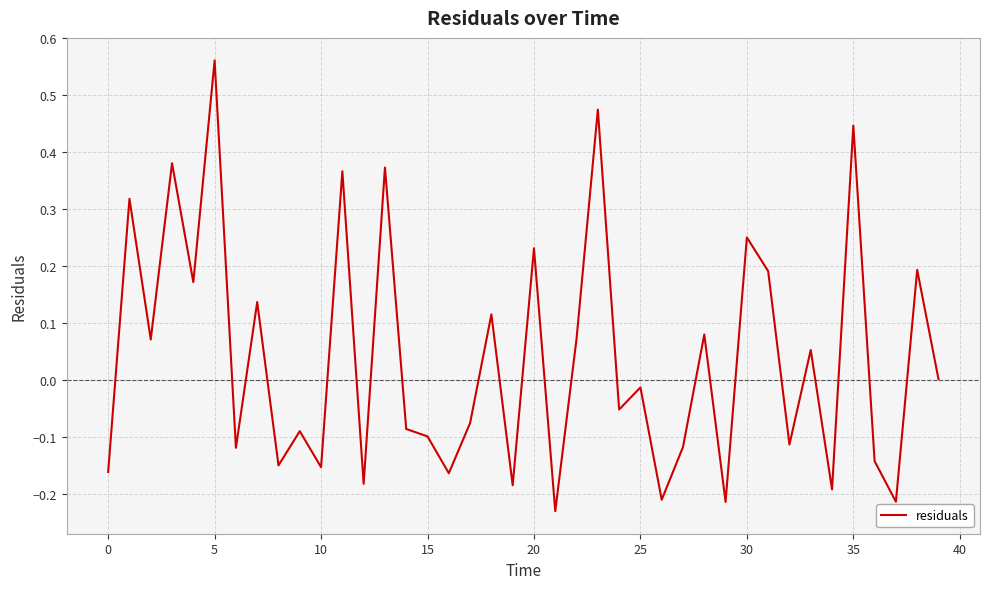

What is the difference between the maximum and minimum values?

0.8